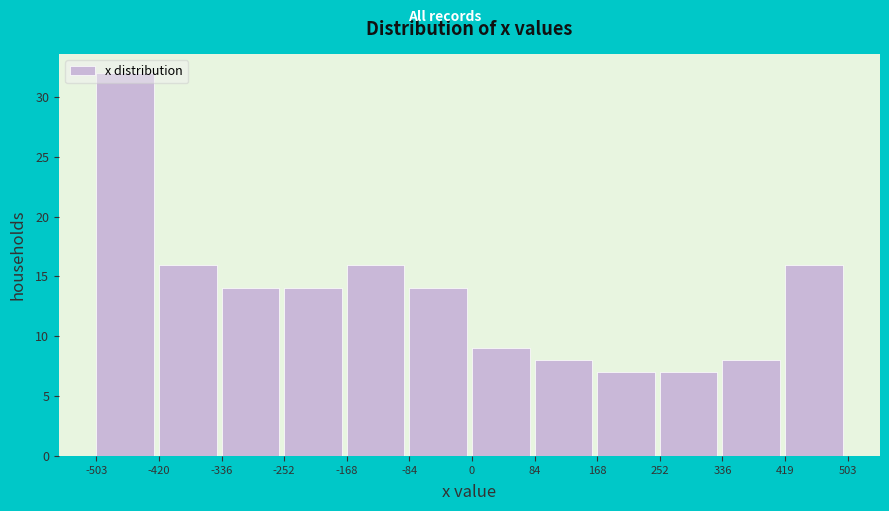

Reading left to right, transcribe this chart: for each bar, give the range it covers on the x-axis and its height. The values are not printed on the chart, so give them approximately, as read against the axis.

-503 to -420: 32
-420 to -336: 16
-336 to -252: 14
-252 to -168: 14
-168 to -84: 16
-84 to 0: 14
0 to 84: 9
84 to 168: 8
168 to 252: 7
252 to 336: 7
336 to 419: 8
419 to 503: 16